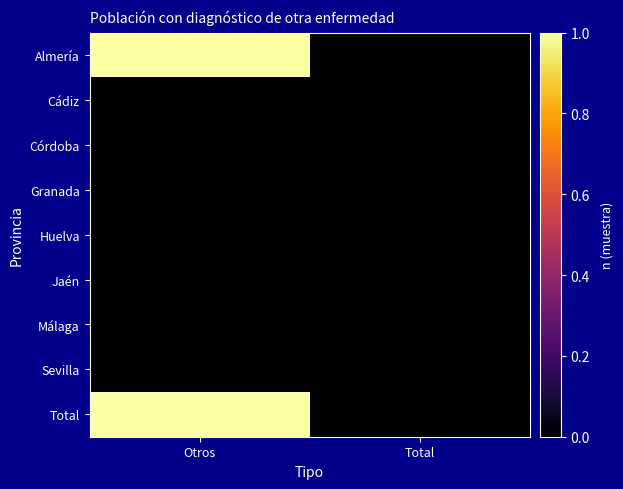

At which category is the sum across all series the highest?

Otros